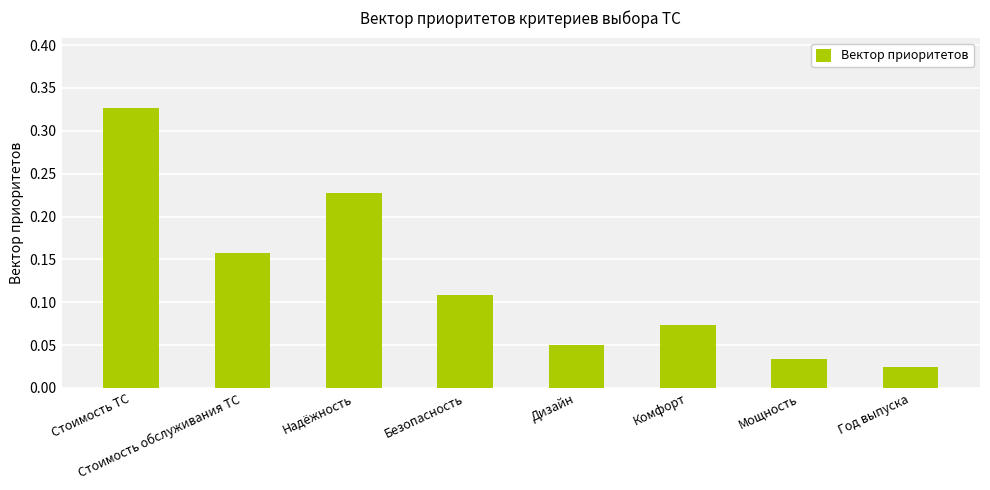

List the labels in order of value, largest first.

Стоимость ТС, Надёжность, Стоимость обслуживания ТС, Безопасность, Комфорт, Дизайн, Мощность, Год выпуска